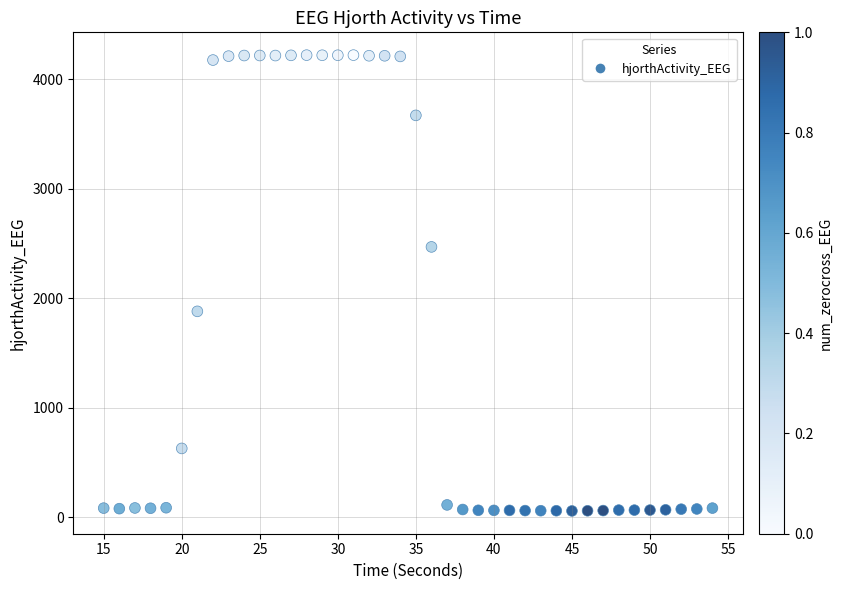

What is the range of X values (max minus min)?

39.0